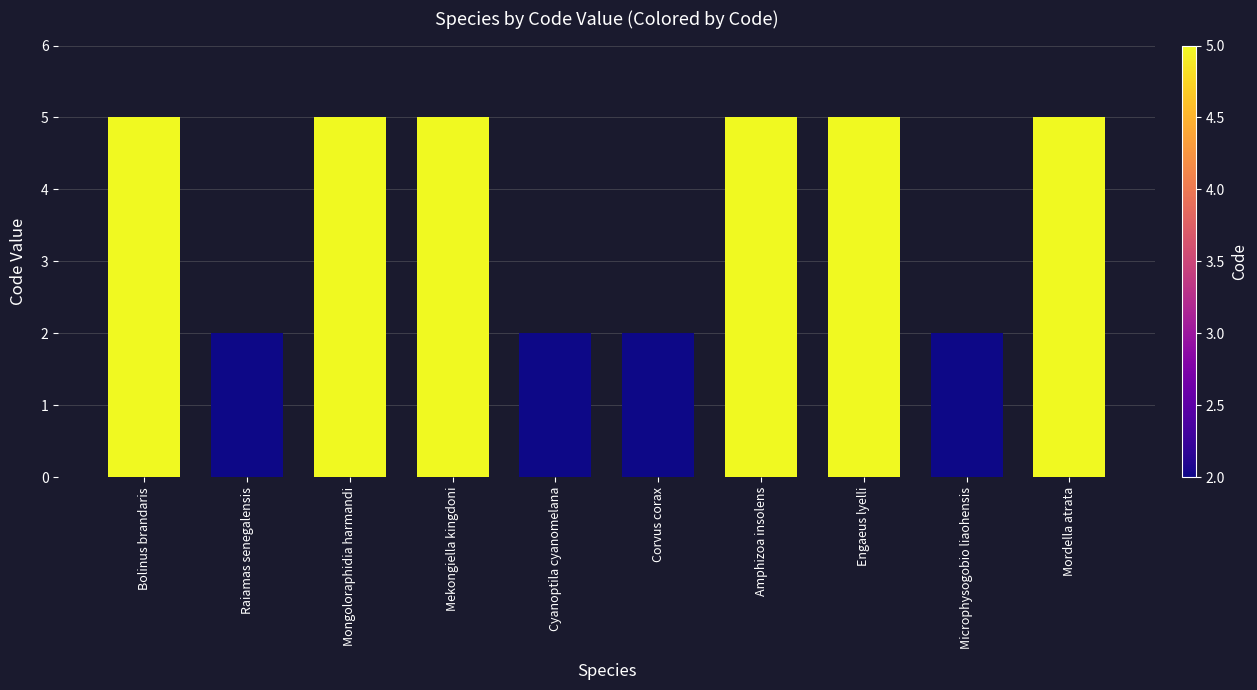

Approximately how many times larger is the value at Mordella atrata compared to Bolinus brandaris?

1.0